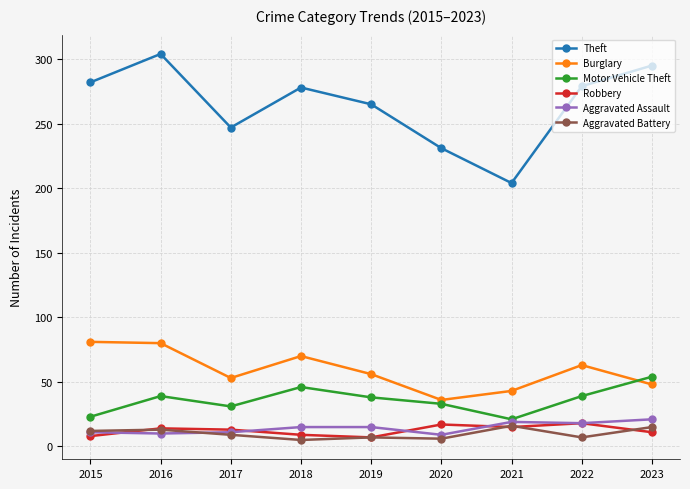

True or false: Aggravated Assault and Theft intersect in this chart.

False